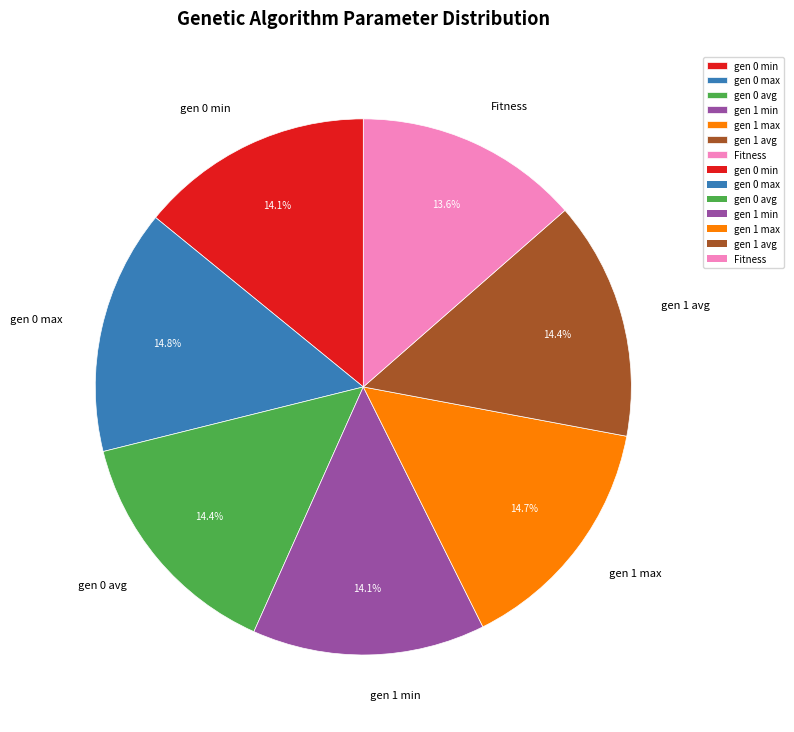

Count the number of slices in the pie.

7